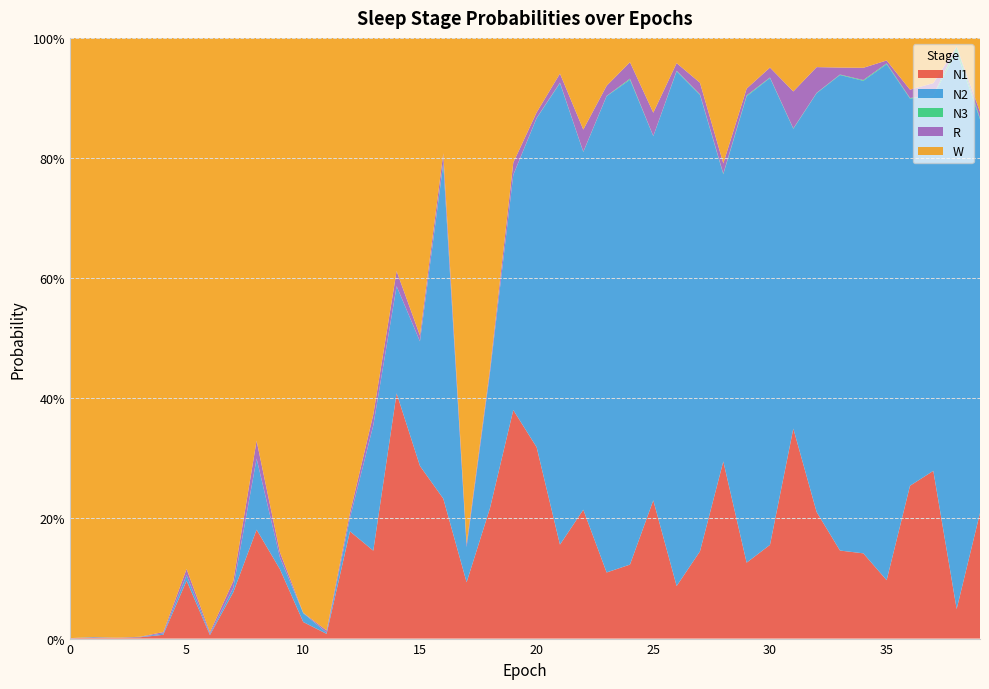

Reading left to right, list all the values displayed in this chart.

N1: 0=0.0	1=0.0	2=0.0	3=0.0	4=0.0	5=0.1	6=0.0	7=0.1	8=0.2	9=0.1	10=0.0	11=0.0	12=0.2	13=0.1	14=0.4	15=0.3	16=0.2	17=0.1	18=0.2	19=0.4	20=0.3	21=0.2	22=0.2	23=0.1	24=0.1	25=0.2	26=0.1	27=0.1	28=0.3	29=0.1	30=0.2	31=0.3	32=0.2	33=0.1	34=0.1	35=0.1	36=0.3	37=0.3	38=0.0	39=0.2
N2: 0=0.0	1=0.0	2=0.0	3=0.0	4=0.0	5=0.0	6=0.0	7=0.0	8=0.1	9=0.0	10=0.0	11=0.0	12=0.0	13=0.2	14=0.2	15=0.2	16=0.6	17=0.1	18=0.2	19=0.4	20=0.5	21=0.8	22=0.6	23=0.8	24=0.8	25=0.6	26=0.9	27=0.8	28=0.5	29=0.8	30=0.8	31=0.5	32=0.7	33=0.8	34=0.8	35=0.9	36=0.6	37=0.6	38=0.9	39=0.7
N3: 0=0.0	1=0.0	2=0.0	3=0.0	4=0.0	5=0.0	6=0.0	7=0.0	8=0.0	9=0.0	10=0.0	11=0.0	12=0.0	13=0.0	14=0.0	15=0.0	16=0.0	17=0.0	18=0.0	19=0.0	20=0.0	21=0.0	22=0.0	23=0.0	24=0.0	25=0.0	26=0.0	27=0.0	28=0.0	29=0.0	30=0.0	31=0.0	32=0.0	33=0.0	34=0.0	35=0.0	36=0.0	37=0.0	38=0.0	39=0.0
R: 0=0.0	1=0.0	2=0.0	3=0.0	4=0.0	5=0.0	6=0.0	7=0.0	8=0.0	9=0.0	10=0.0	11=0.0	12=0.0	13=0.0	14=0.0	15=0.0	16=0.0	17=0.0	18=0.0	19=0.0	20=0.0	21=0.0	22=0.0	23=0.0	24=0.0	25=0.0	26=0.0	27=0.0	28=0.0	29=0.0	30=0.0	31=0.1	32=0.0	33=0.0	34=0.0	35=0.0	36=0.0	37=0.0	38=0.0	39=0.0
W: 0=1.0	1=1.0	2=1.0	3=1.0	4=1.0	5=0.9	6=1.0	7=0.9	8=0.7	9=0.9	10=1.0	11=1.0	12=0.8	13=0.6	14=0.4	15=0.5	16=0.2	17=0.8	18=0.6	19=0.2	20=0.1	21=0.1	22=0.2	23=0.1	24=0.0	25=0.1	26=0.0	27=0.1	28=0.2	29=0.1	30=0.0	31=0.1	32=0.0	33=0.0	34=0.0	35=0.0	36=0.1	37=0.1	38=0.0	39=0.1